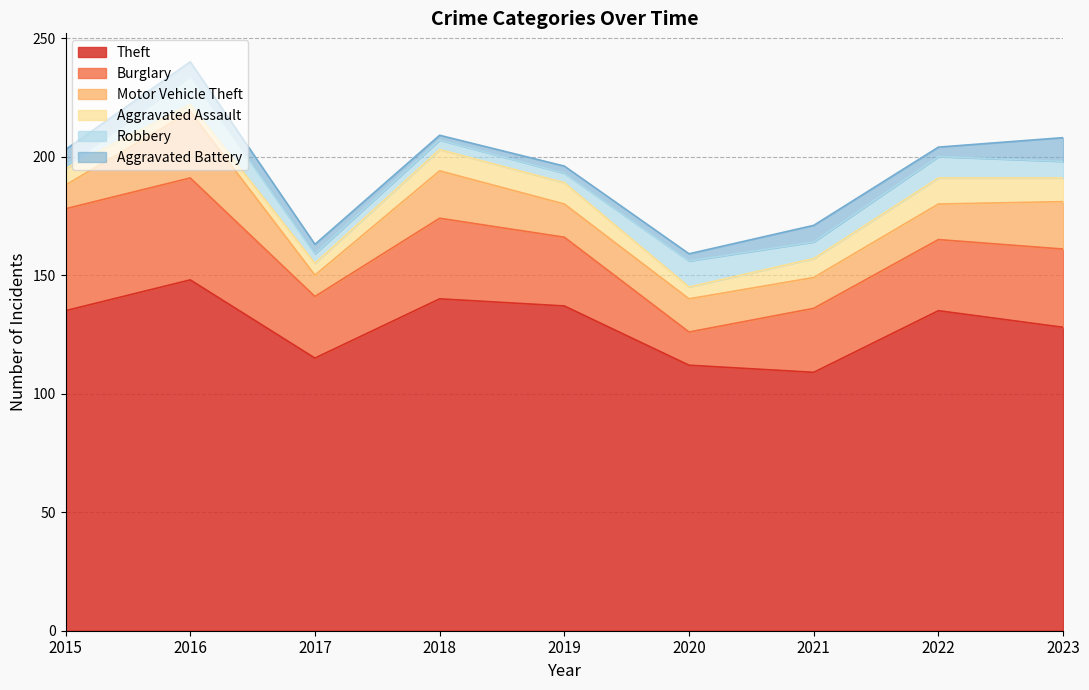

True or false: Burglary and Robbery cross at least once.

False